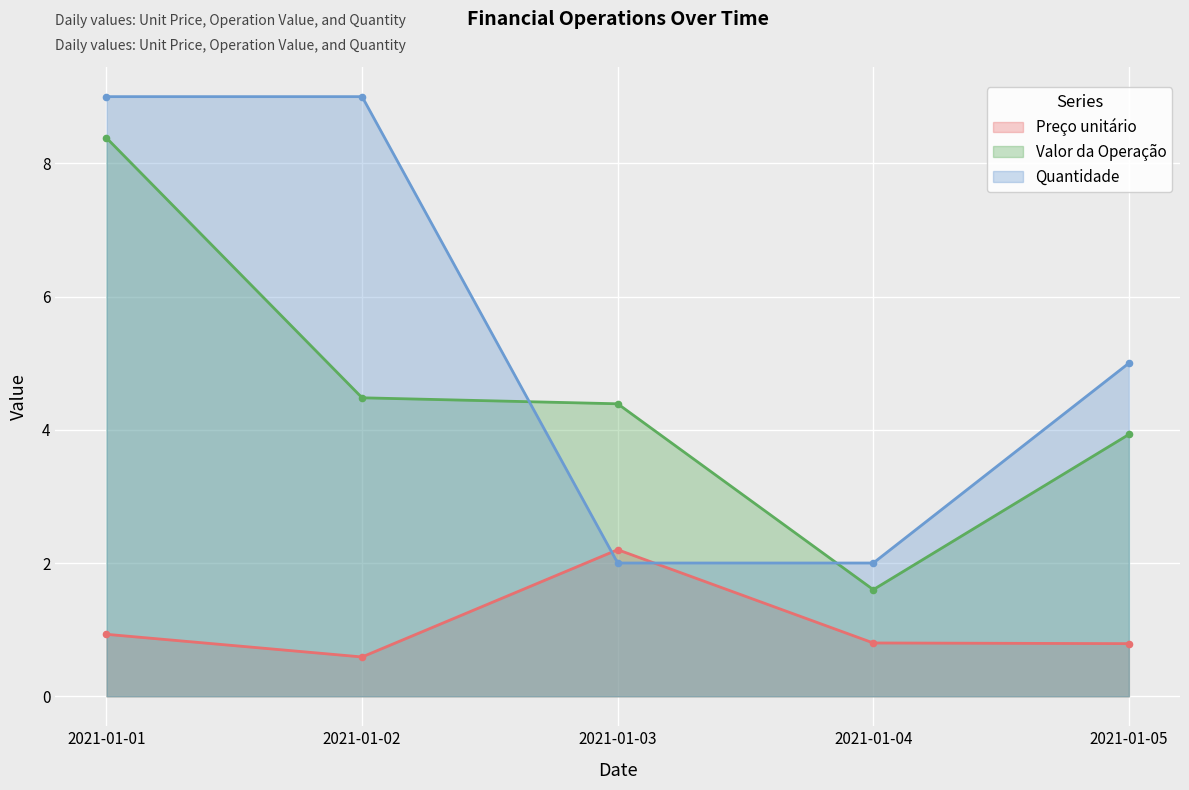

Which series reaches the minimum Y coordinate?

Preço unitário